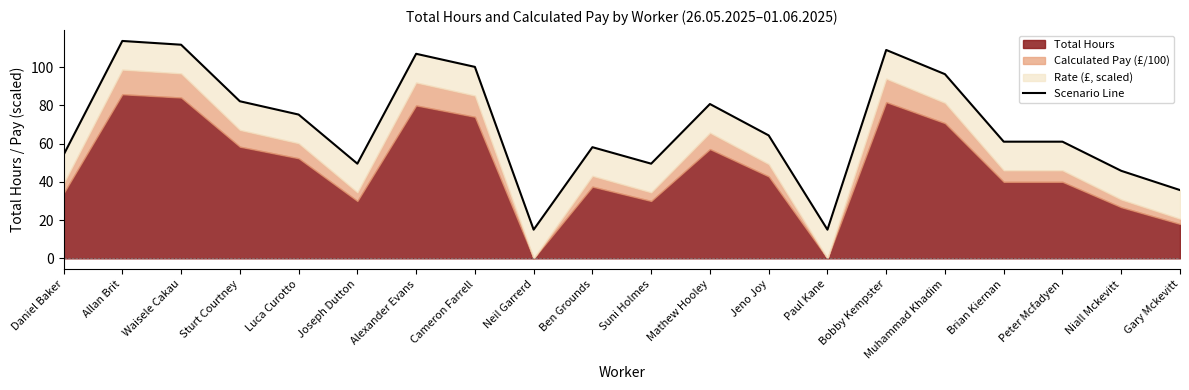

Reading left to right, what are all the values shown in this chart?

54.1	113.7	111.7	82.1	75.2	49.5	106.9	100.1	15.0	58.1	49.5	80.7	64.3	15.0	108.9	96.3	61.0	61.0	45.8	35.7